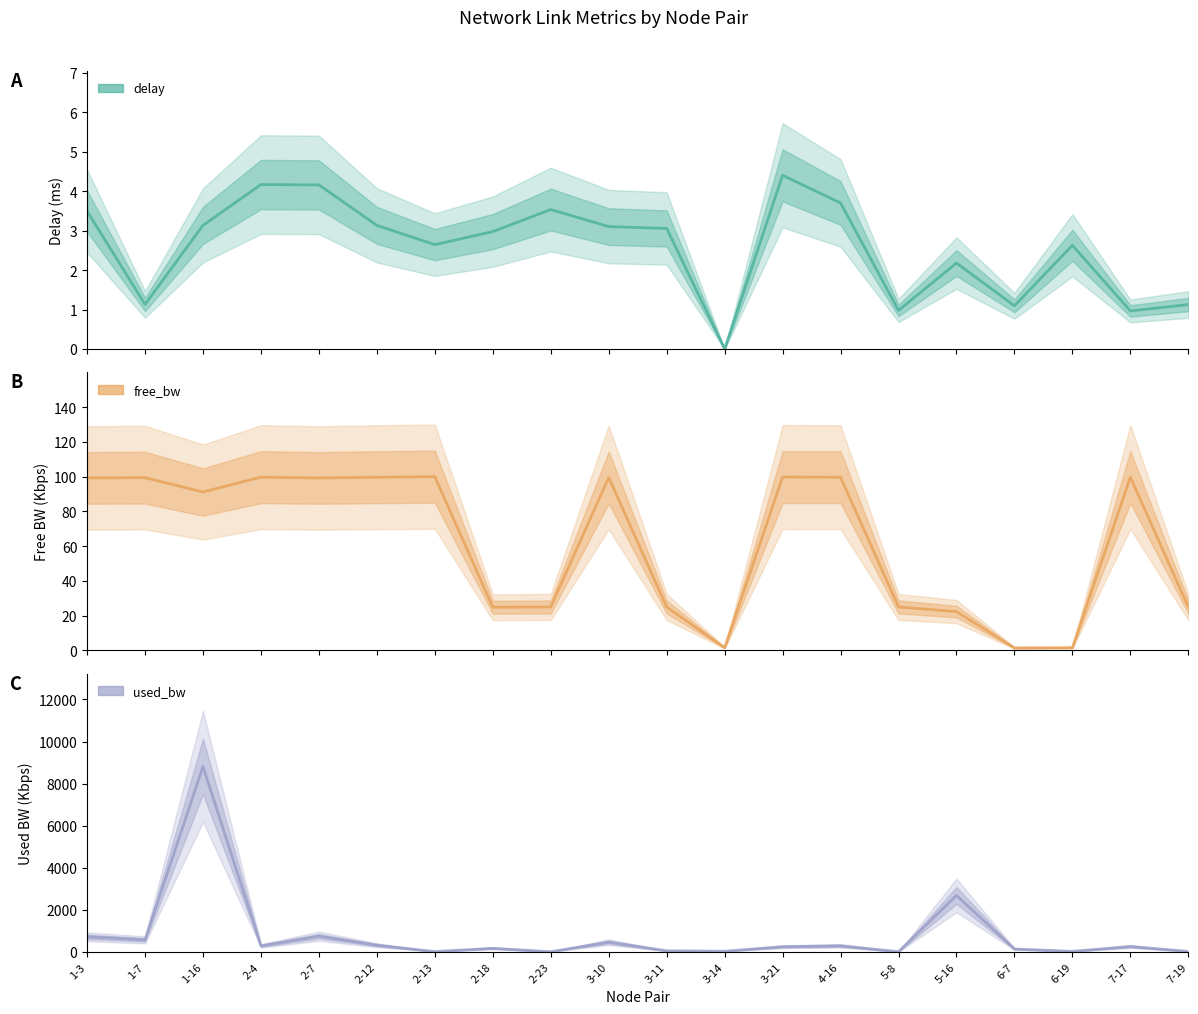

What is the value of the delay point at the 14th from the left?

3.7